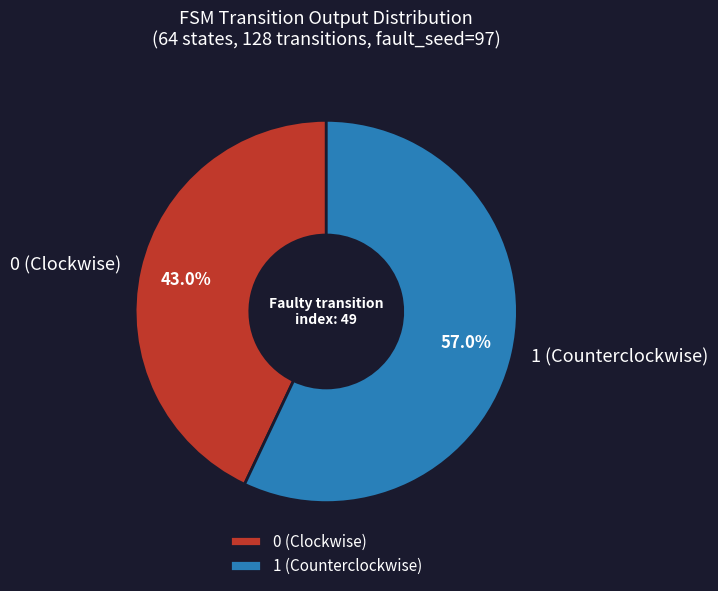

What is the smallest slice in the pie chart?

0 (Clockwise)